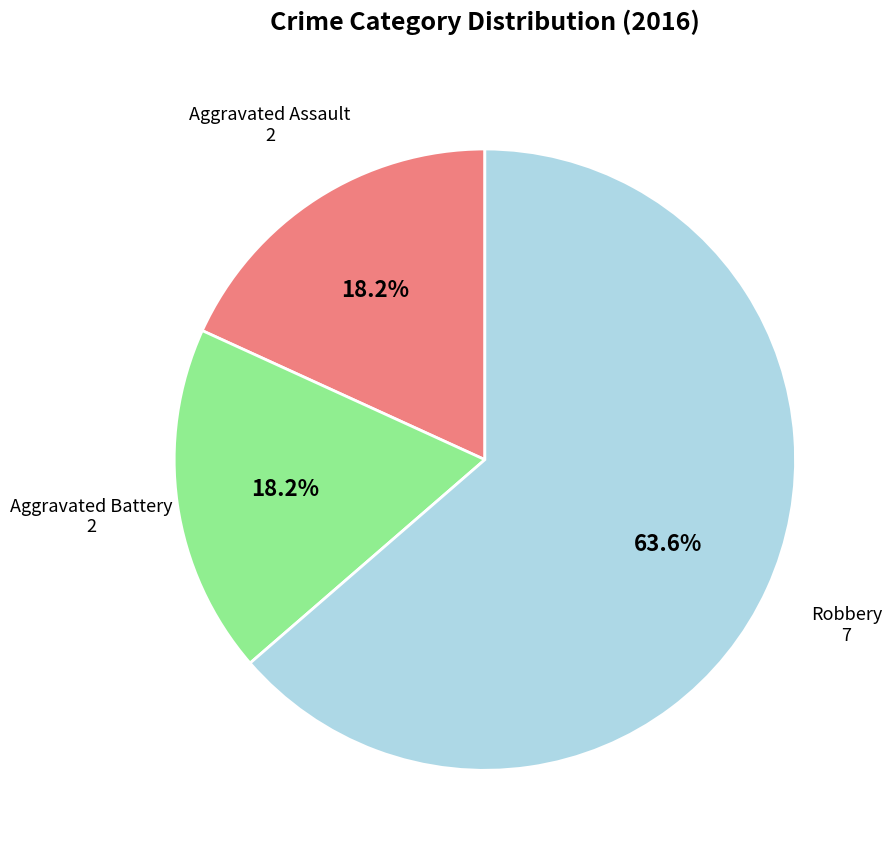

How many segments does this pie chart have?

3